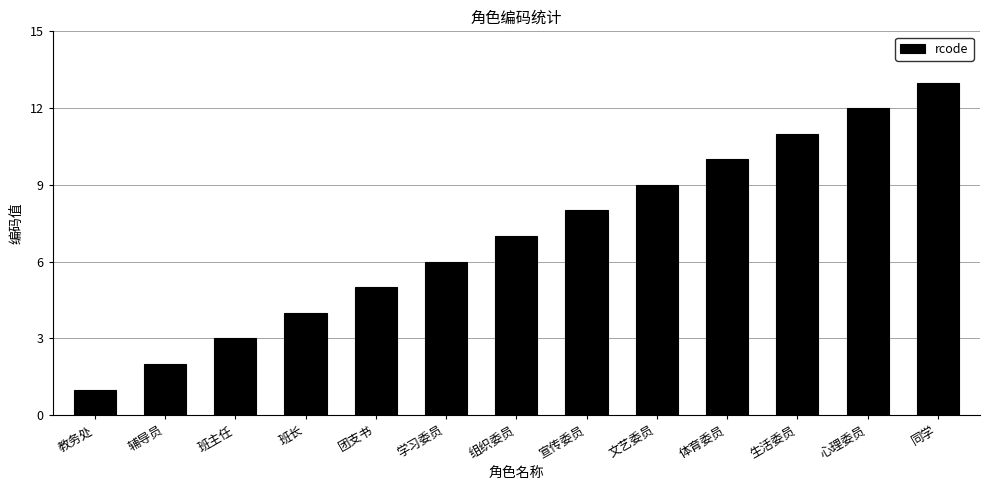

True or false: the data shows 7 at 组织委员.

True